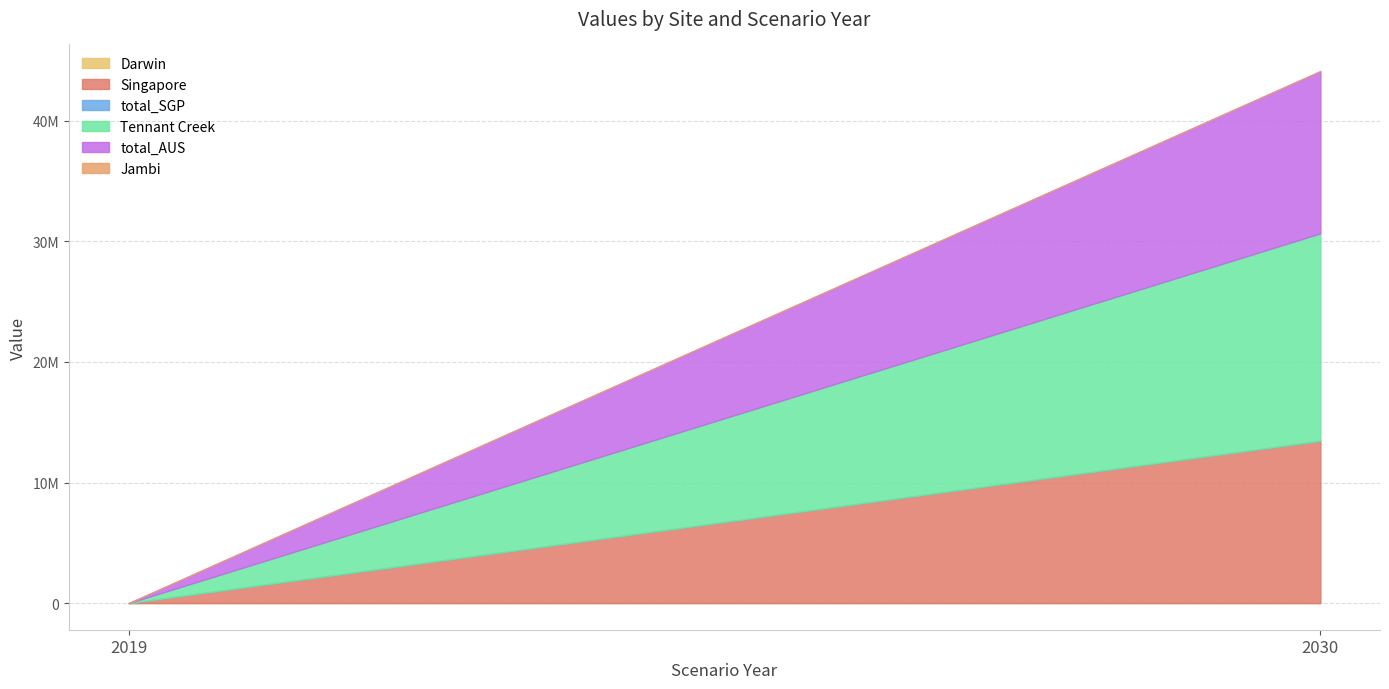

Does the chart display data point markers on the line(s)?

No